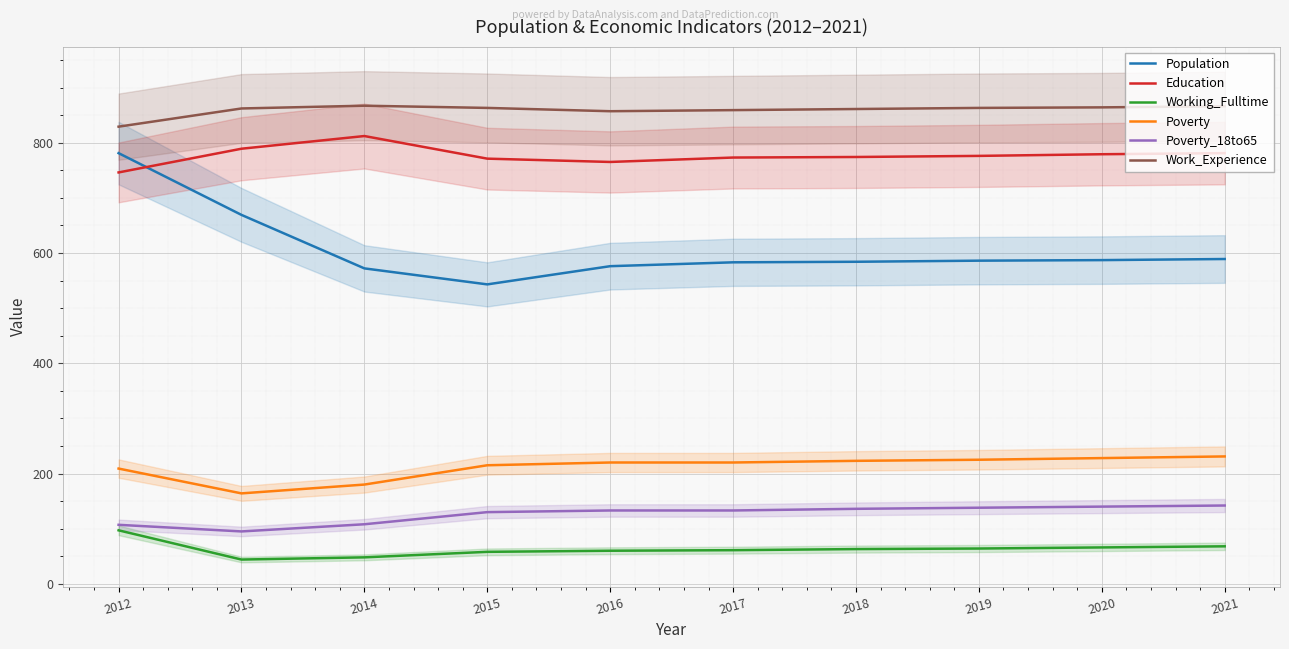

Reading right to left, transcribe all the data shown in this chart.

Population: 2021=589	2020=587	2019=586	2018=584	2017=583	2016=576	2015=543	2014=572	2013=669	2012=781
Education: 2021=781	2020=779	2019=776	2018=774	2017=773	2016=765	2015=771	2014=812	2013=789	2012=746
Working_Fulltime: 2021=68	2020=66	2019=64	2018=63	2017=61	2016=60	2015=58	2014=48	2013=44	2012=97
Poverty: 2021=231	2020=228	2019=225	2018=223	2017=220	2016=220	2015=215	2014=180	2013=164	2012=209
Poverty_18to65: 2021=142	2020=140	2019=138	2018=136	2017=133	2016=133	2015=130	2014=108	2013=95	2012=107
Work_Experience: 2021=866	2020=864	2019=863	2018=861	2017=859	2016=857	2015=863	2014=867	2013=862	2012=829